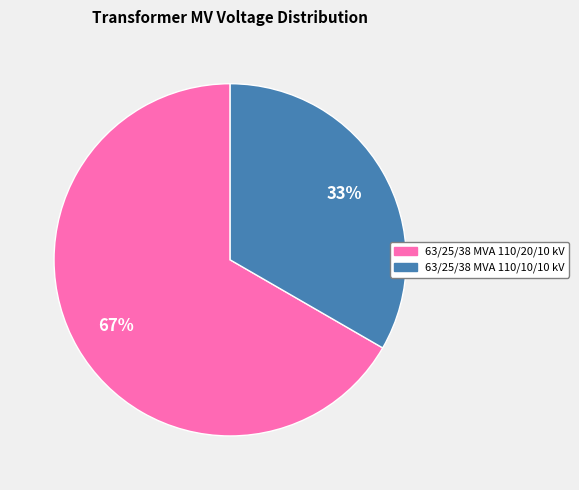

Rank the categories by value from lowest to highest.

63/25/38 MVA 110/10/10 kV, 63/25/38 MVA 110/20/10 kV